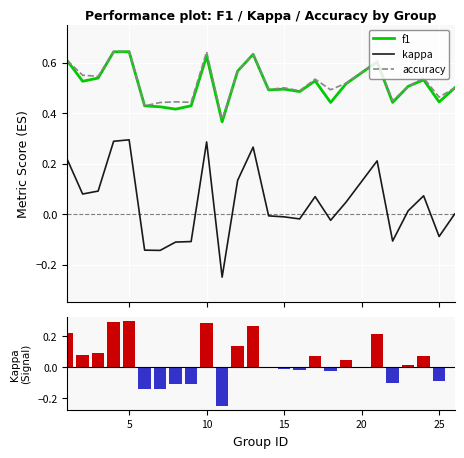

Which series has the largest total across all categories?

accuracy